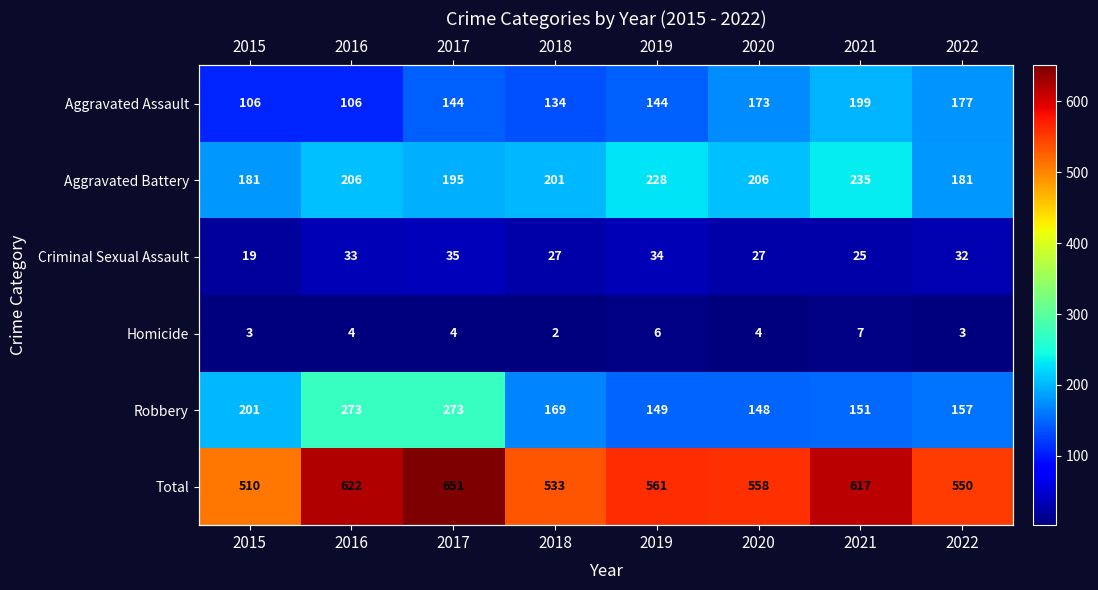

Rank the series at 2020 from lowest to highest value.

Homicide, Criminal Sexual Assault, Robbery, Aggravated Assault, Aggravated Battery, Total